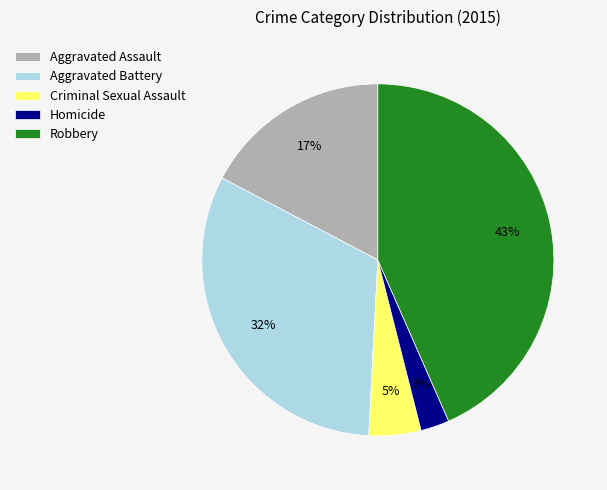

Rank the categories by value from highest to lowest.

Robbery, Aggravated Battery, Aggravated Assault, Criminal Sexual Assault, Homicide